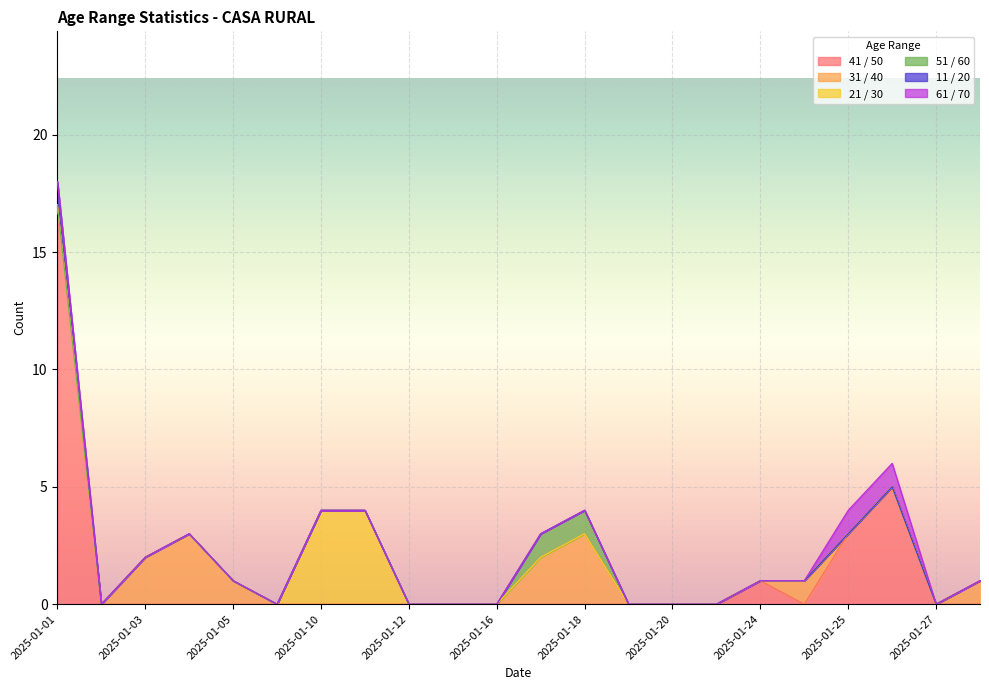

What are all the series names shown in the legend?

41 / 50, 31 / 40, 21 / 30, 51 / 60, 11 / 20, 61 / 70